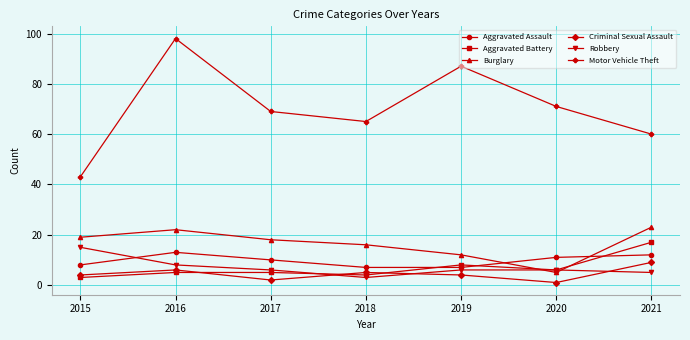

Is the value of Motor Vehicle Theft at 2020 greater than the value of Burglary at 2020?

Yes